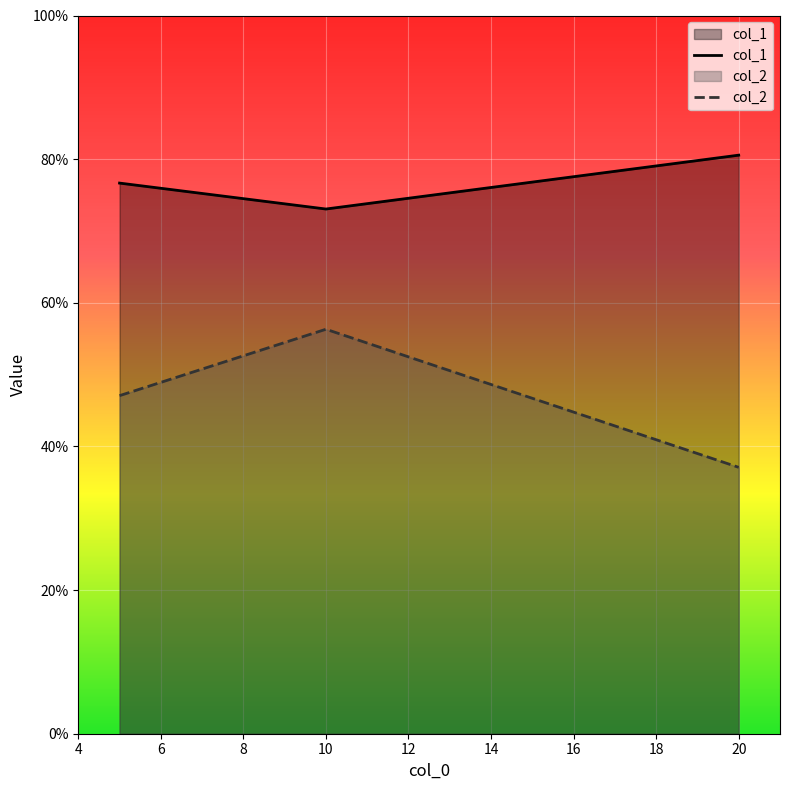

What are all the series names shown in the legend?

col_1, col_2